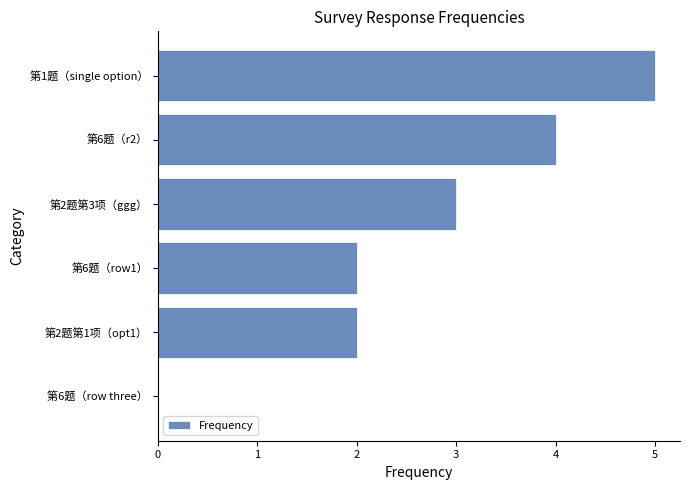

How many values are above zero?

5